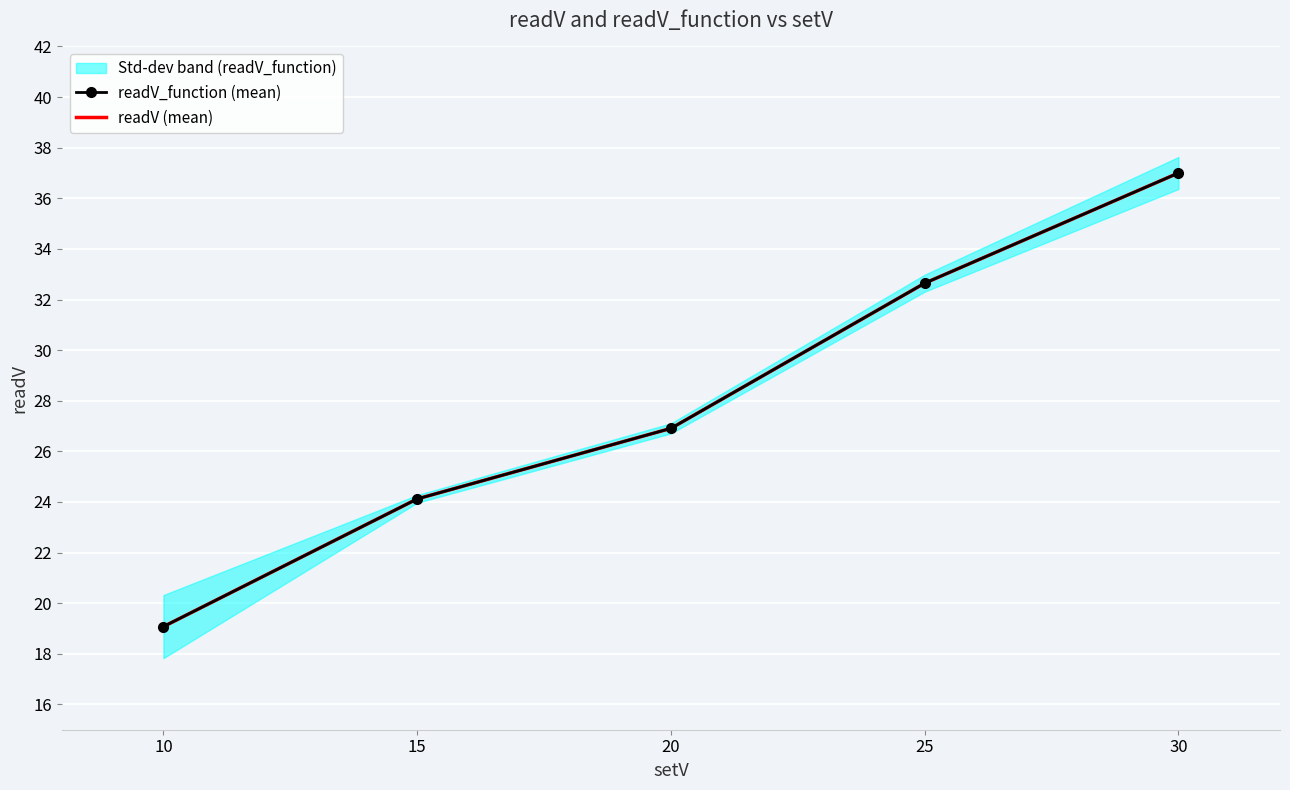

How many values in the readV_function (mean) series exceed 26?

3